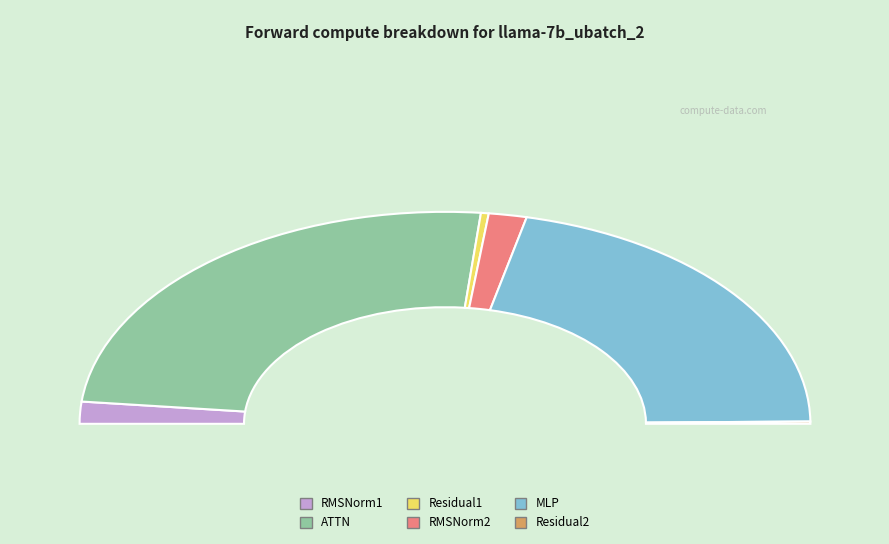

Approximately how many times larger is the value at RMSNorm1 compared to Residual2?

9.7